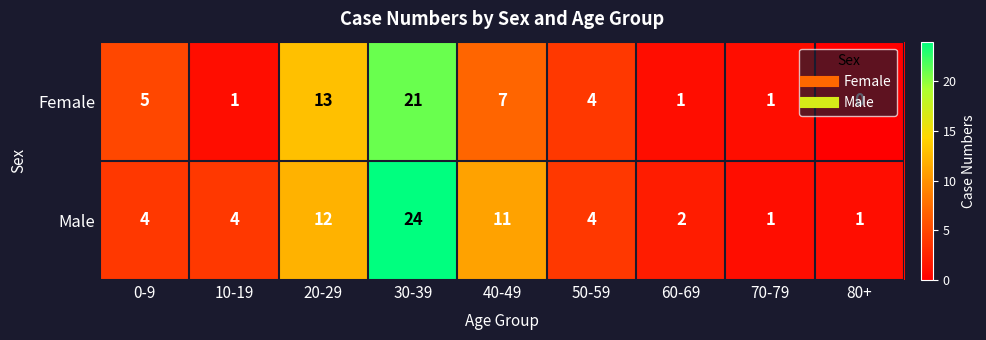

List the series in order of their peak value, highest first.

Male, Female